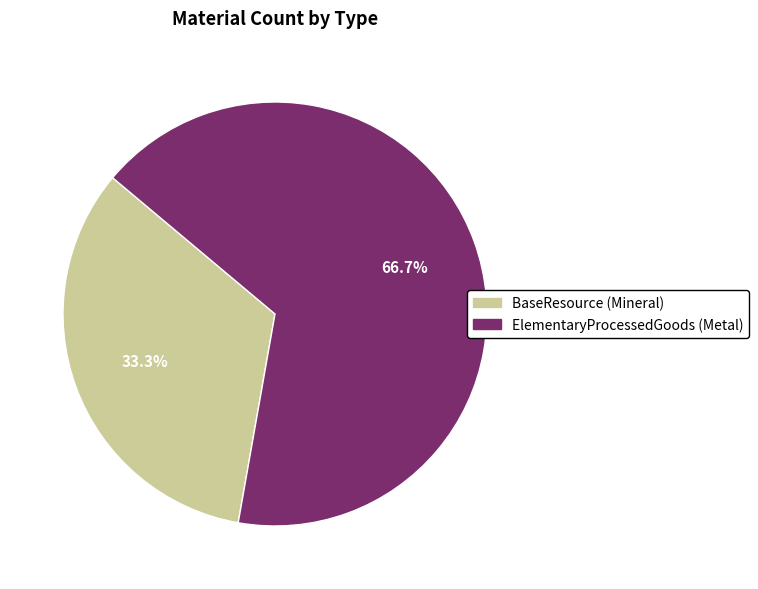

Count the number of slices in the pie.

2